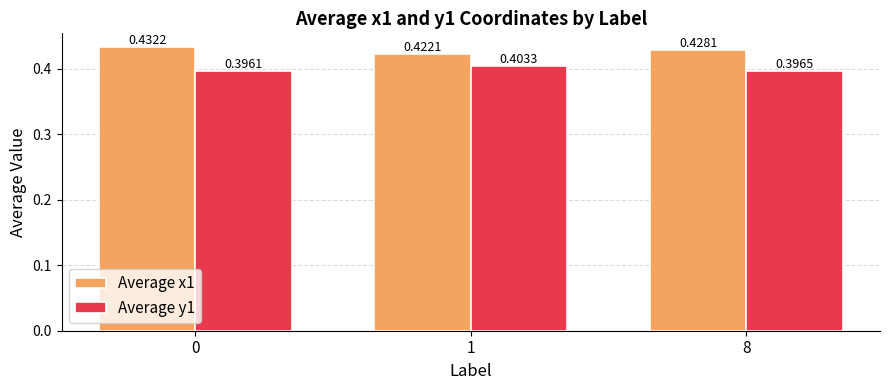

List the labels in order of Average x1 value, smallest first.

1, 8, 0